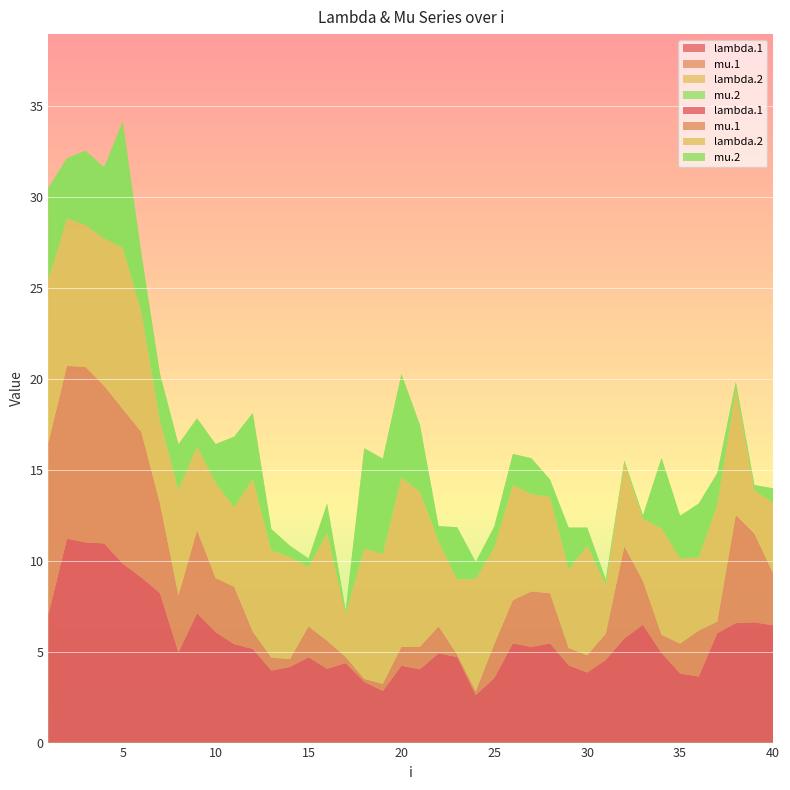

Reading left to right, what are all the values shown in this chart?

lambda.1: 7.0	11.2	11.0	10.9	9.8	9.1	8.2	5.0	7.1	6.1	5.4	5.2	4.0	4.2	4.7	4.1	4.4	3.3	2.8	4.2	4.0	4.9	4.7	2.6	3.5	5.5	5.3	5.5	4.2	3.9	4.5	5.7	6.5	4.9	3.8	3.6	6.0	6.6	6.6	6.5
mu.1: 9.4	9.5	9.6	8.7	8.5	8.0	5.0	3.1	4.6	3.0	3.1	0.9	0.7	0.4	1.7	1.5	0.3	0.2	0.4	1.0	1.2	1.5	0.1	0.2	1.9	2.4	3.0	2.8	0.9	0.9	1.4	5.1	2.4	1.0	1.6	2.5	0.6	5.9	4.9	2.9
lambda.2: 9.0	8.1	7.8	8.1	8.9	6.6	4.6	5.8	4.6	5.2	4.4	8.4	5.9	5.6	3.3	5.9	2.4	7.2	7.1	9.3	8.5	4.7	4.1	6.2	5.3	6.3	5.3	5.3	4.3	6.0	2.7	4.6	3.4	5.8	4.7	4.0	6.4	6.9	2.4	3.9
mu.2: 5.0	3.3	4.1	3.9	6.9	3.2	2.6	2.5	1.5	2.1	3.9	3.6	1.2	0.6	0.5	1.6	0.2	5.5	5.2	5.7	3.7	0.8	2.9	0.9	1.1	1.7	2.0	0.9	2.3	1.0	0.3	0.1	0.2	3.9	2.4	3.0	1.7	0.4	0.3	0.8